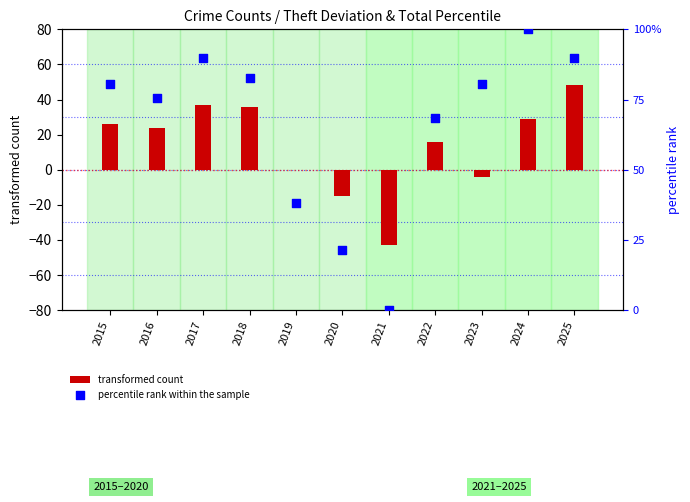

At how many categories does at least one series exceed 43?

8